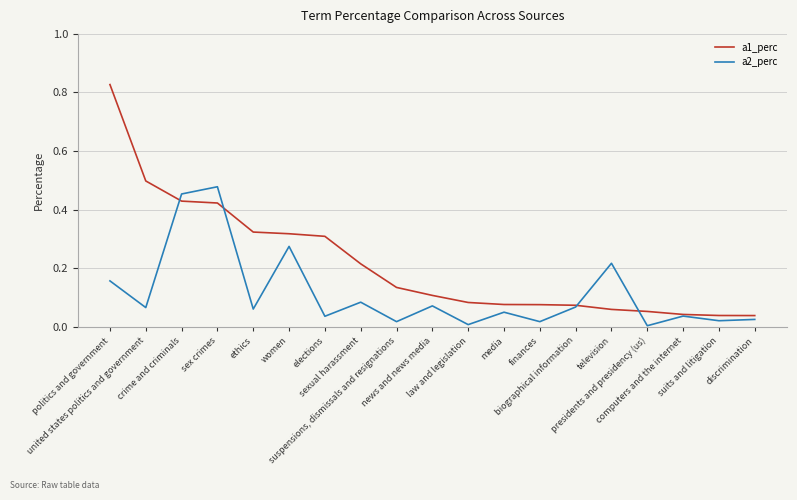

What position from the right is women?

14